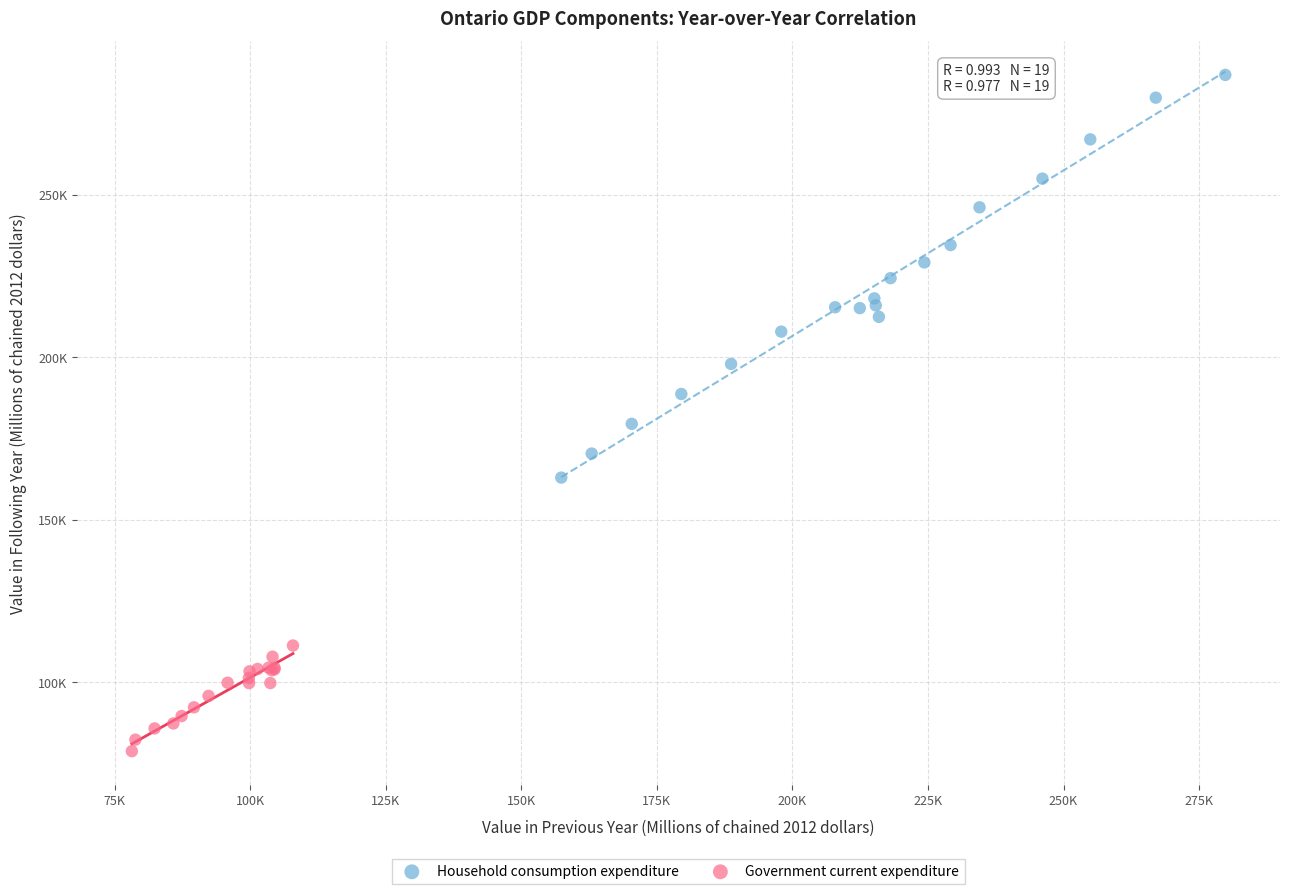

Which series has the largest Y range (max minus min)?

Household consumption expenditure